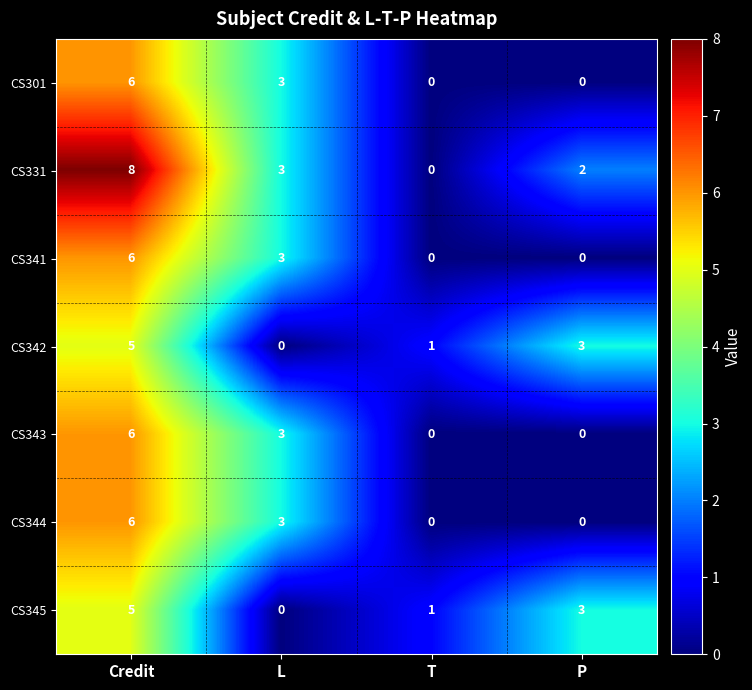

Is it true that CS301 equals 2 at Credit?

False